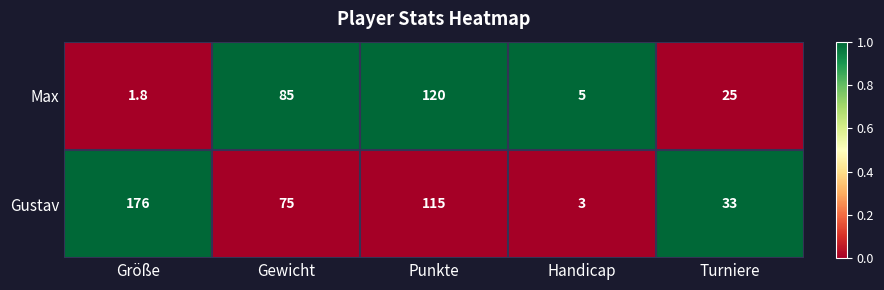

What is the difference between the maximum and minimum values in the Gustav series?

173.0